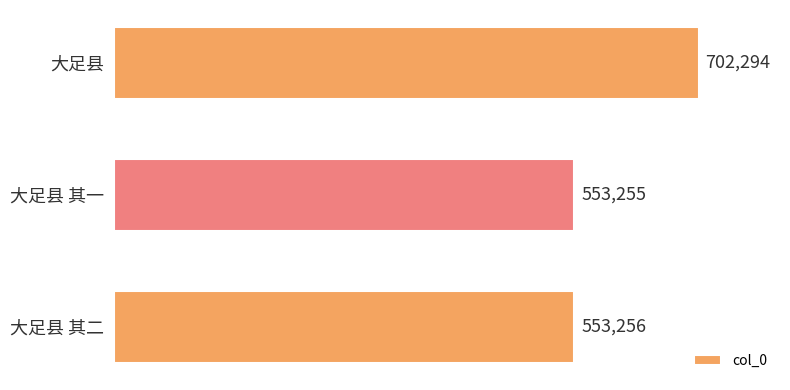

Reading bottom to top, extract all data points from this chart.

大足县 其二=553256	大足县 其一=553255	大足县=702294